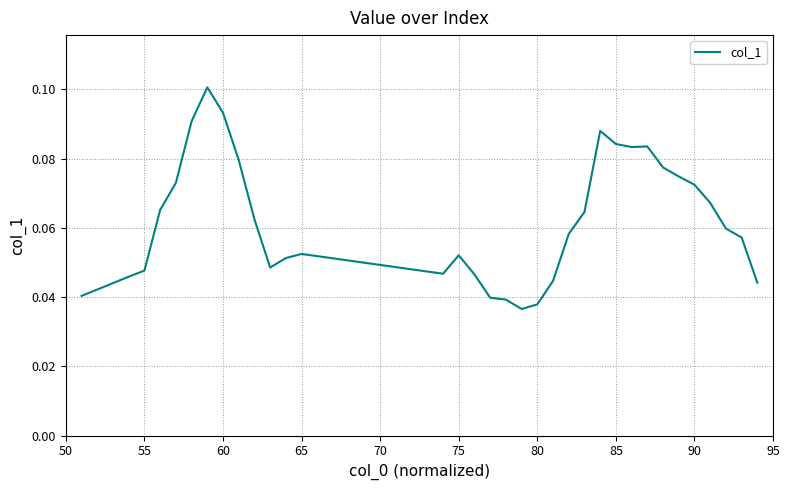

Is this an area chart (filled region under the line)?

No